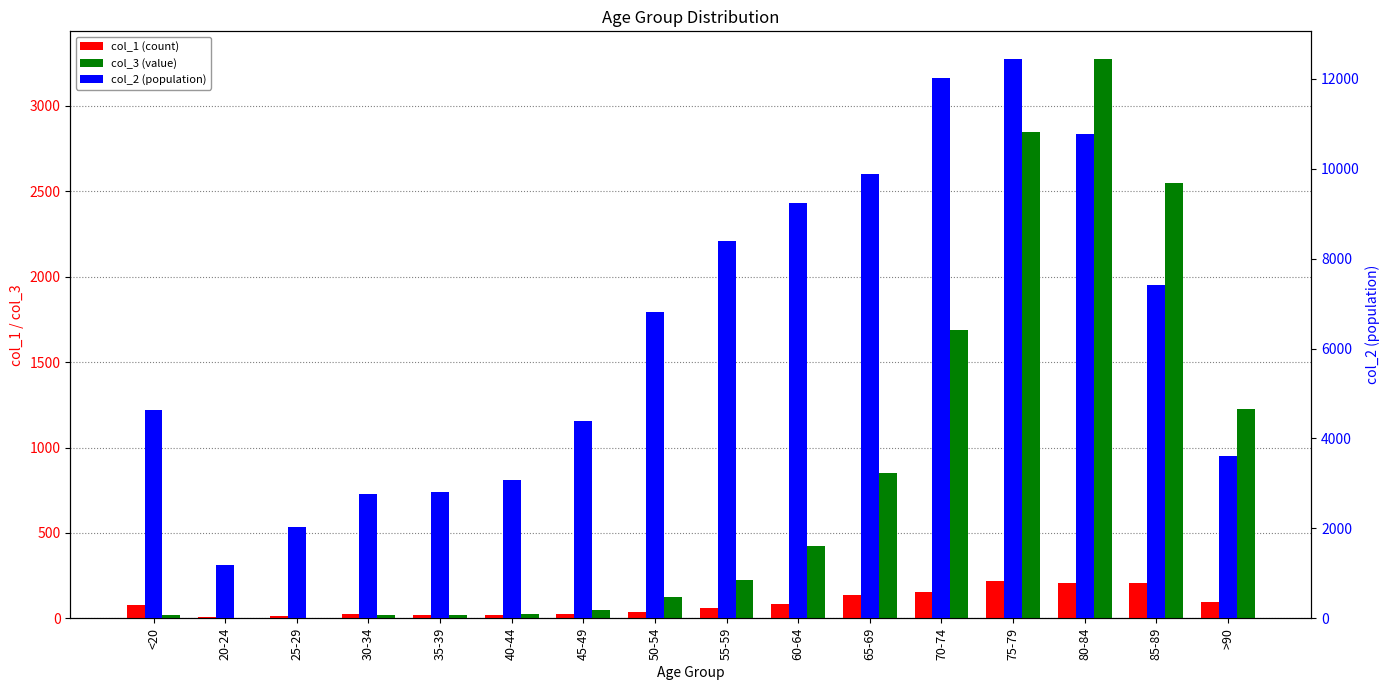

What is the minimum value shown in the chart?

3